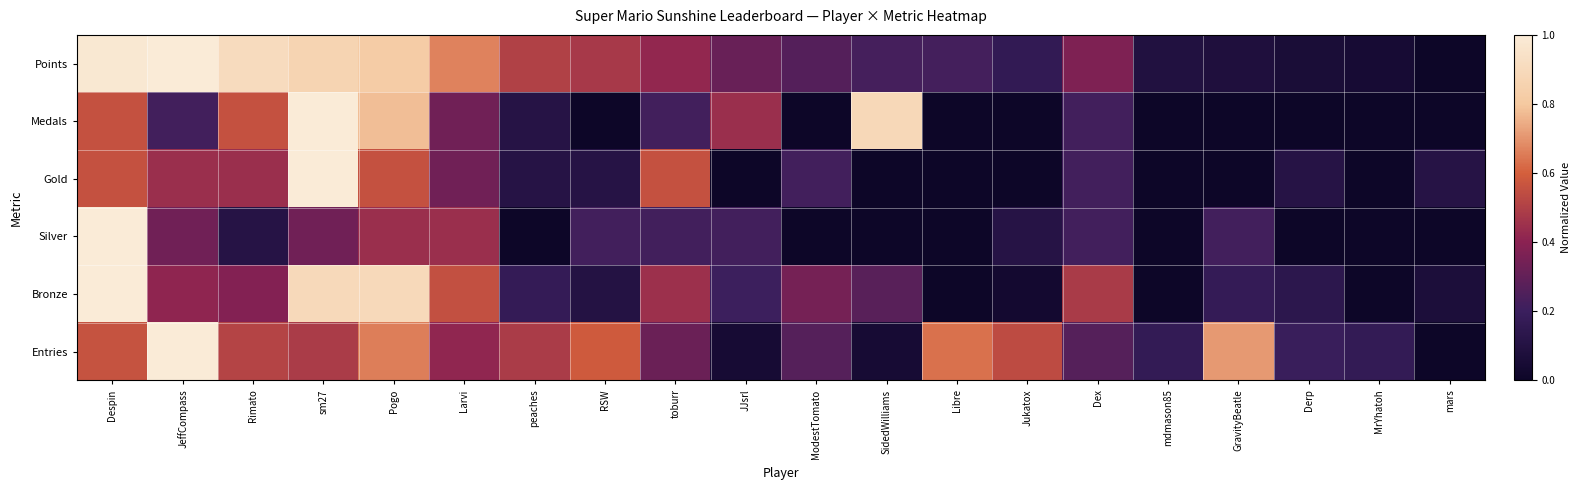

Which series changed the most between Rimato and toburr?

Points